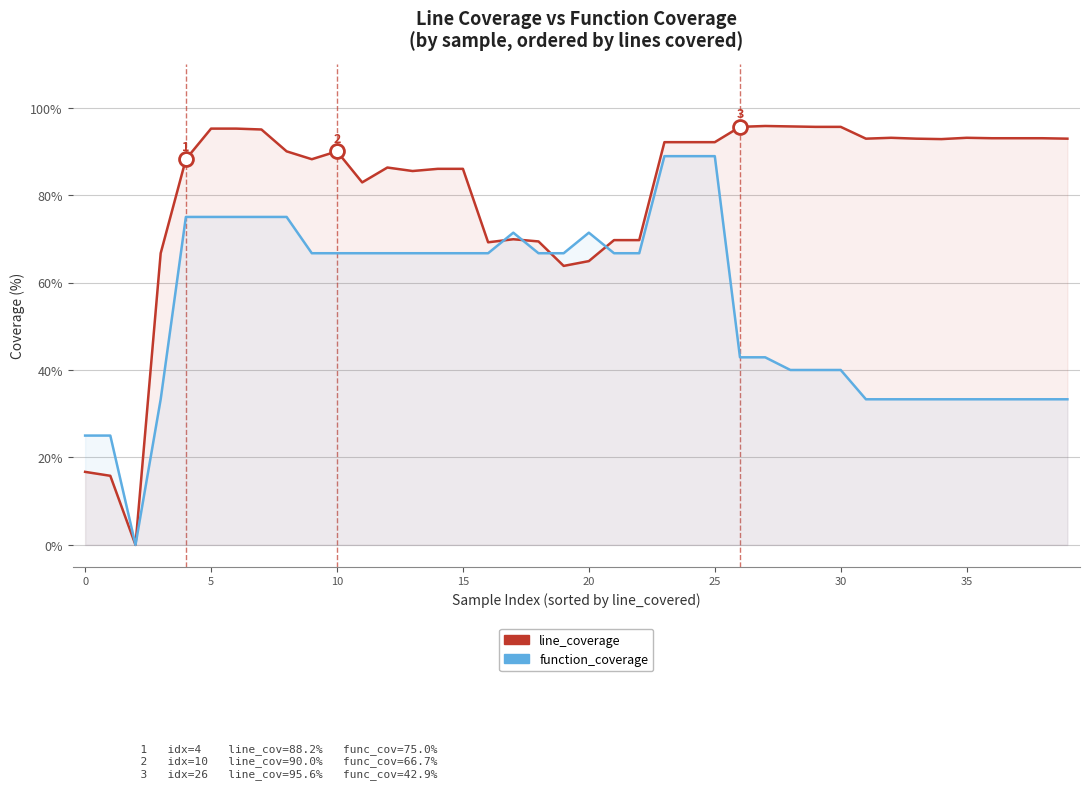

How many interior local valleys does the line_coverage series have?

8